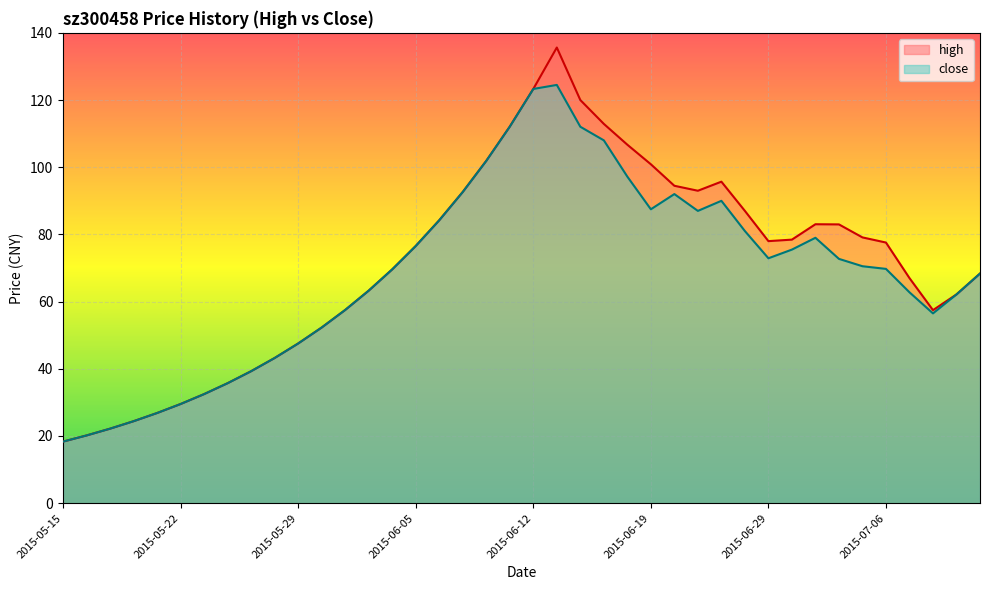

Between 2015-07-07 and 2015-06-19, which is larger?

2015-06-19